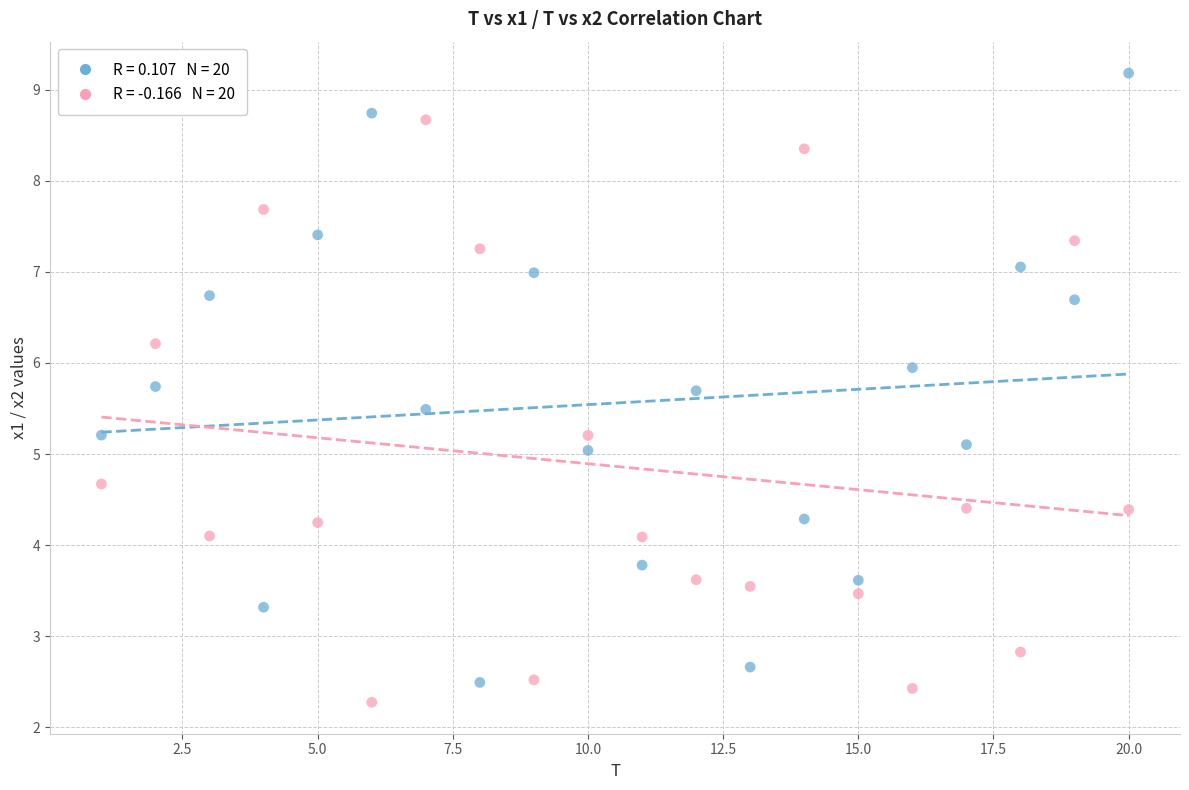

Across all data points, what is the range of Y values (max minus min)?

6.9